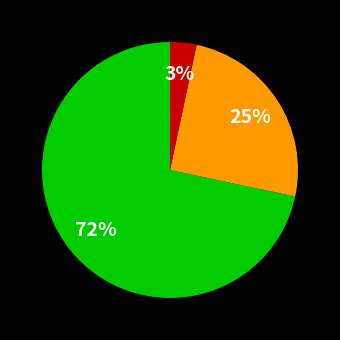

Count the number of slices in the pie.

3